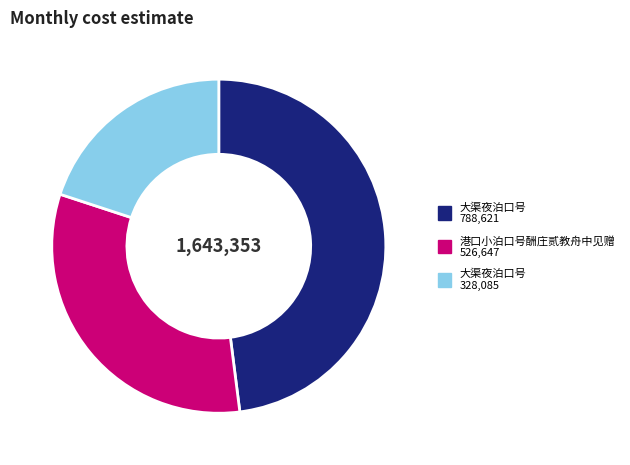

Does any single category account for the majority?

No